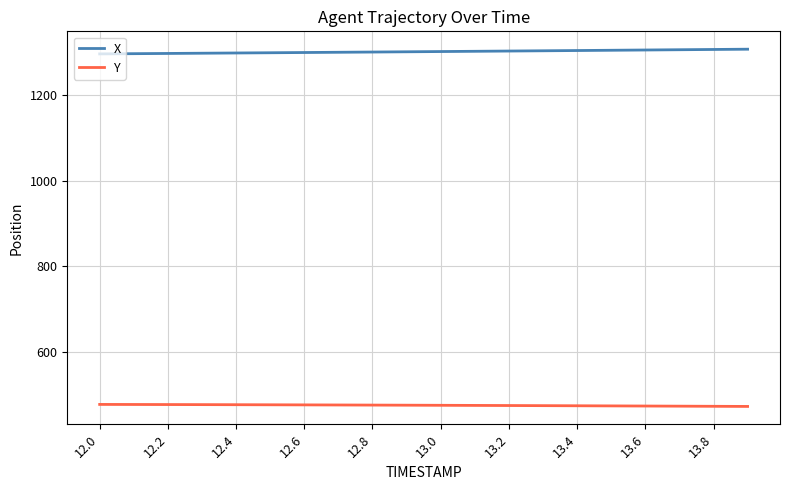

Which series has the largest total across all categories?

X